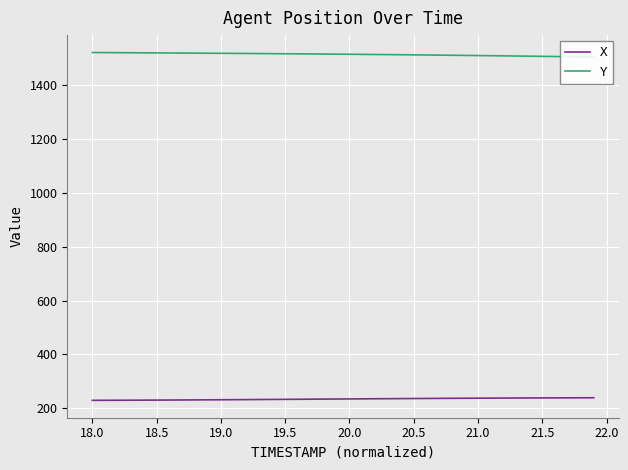

What is the highest value of the X series?

238.9